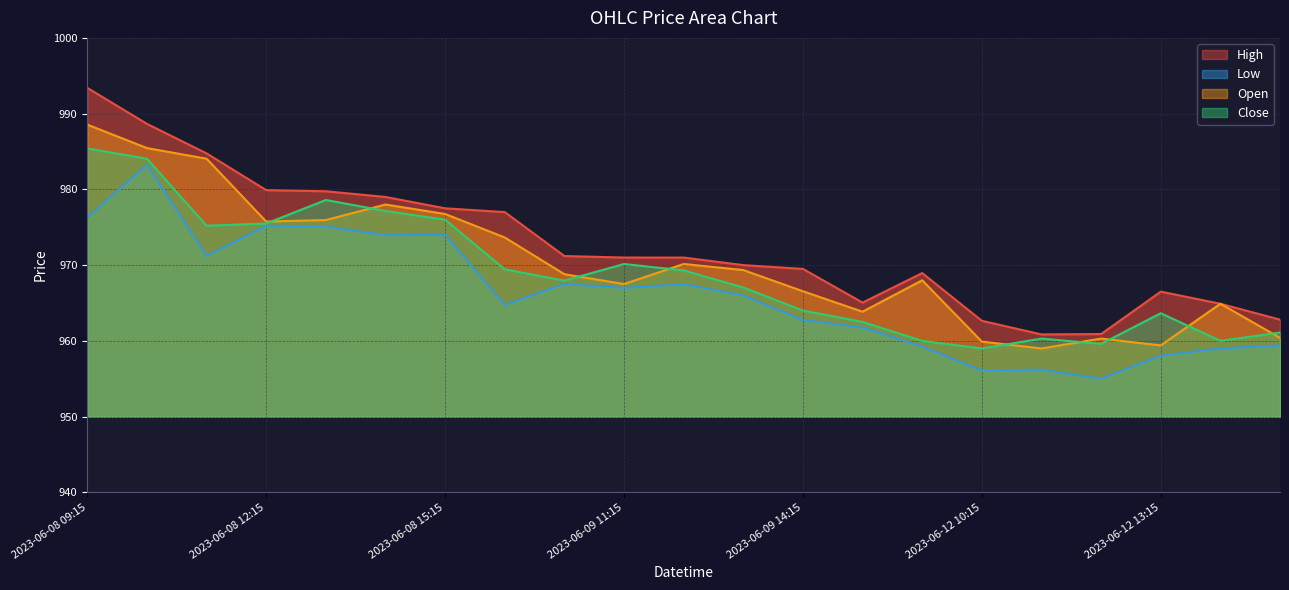

True or false: Low has a value of 1259.0 at 2023-06-12 11:15.

False